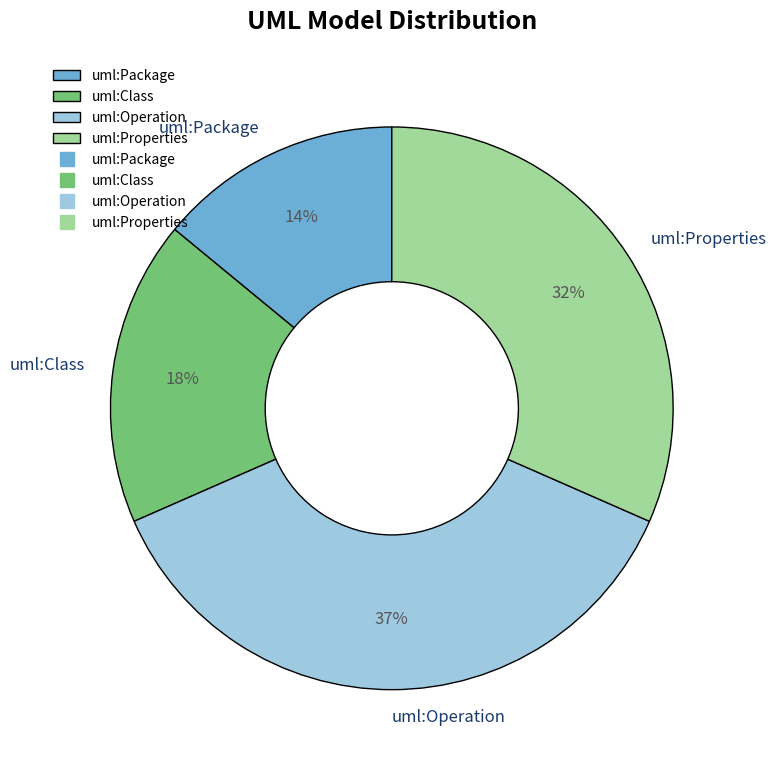

Which category has the smallest portion of the pie?

uml:Package